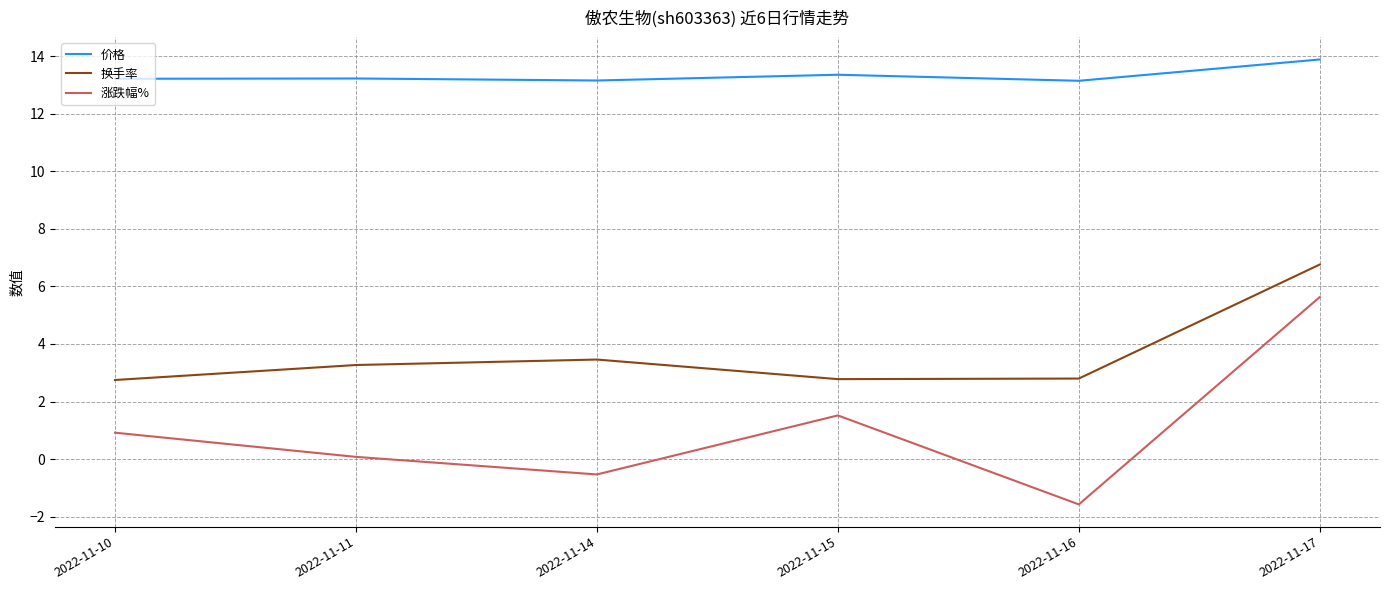

What is the greatest value displayed?

13.9